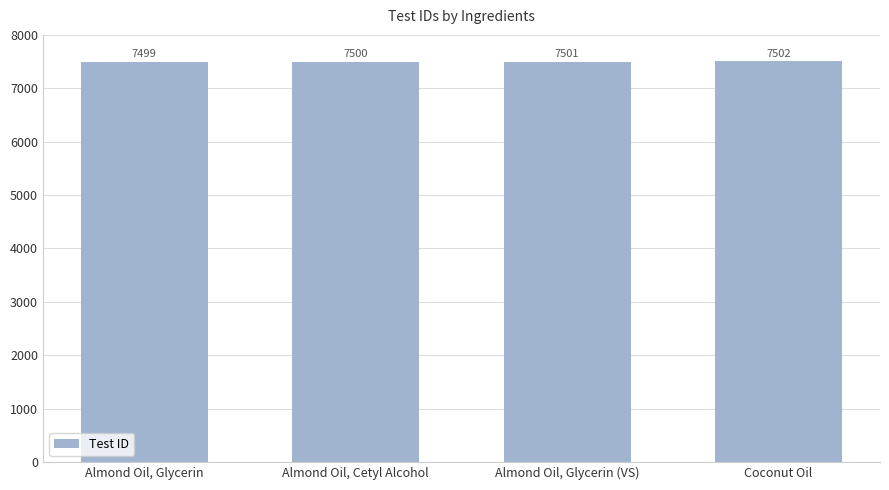

What value does the data have at Coconut Oil?

7502